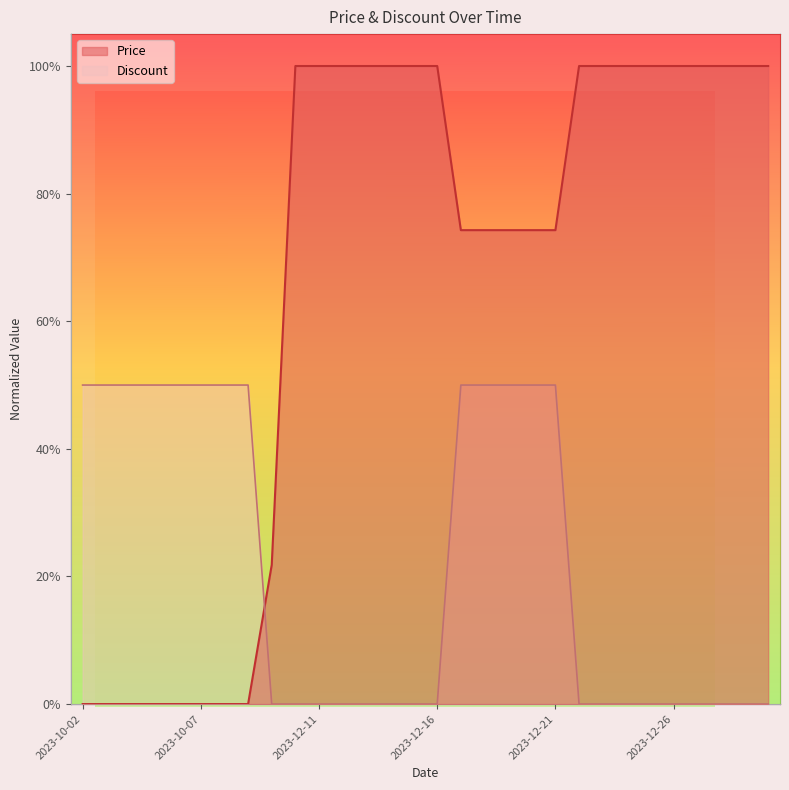

True or false: Price has a value of 0.0 at 2023-10-06.

True